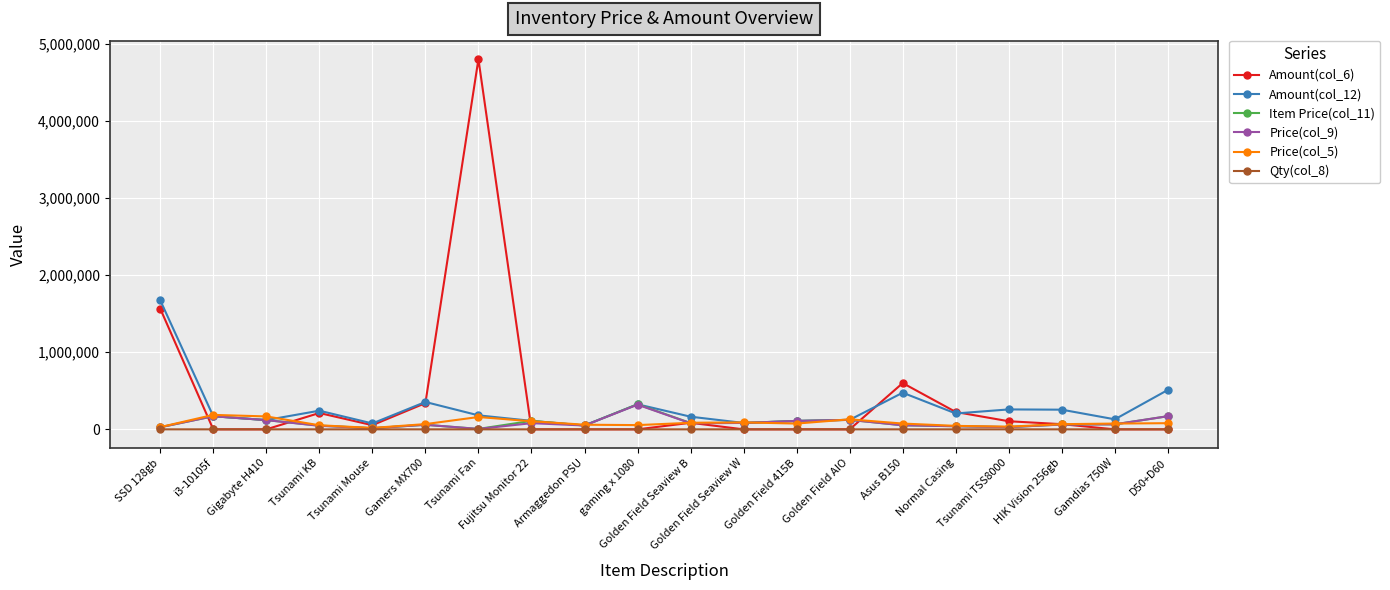

At which category does the chart reach its peak across all series?

Tsunami Fan